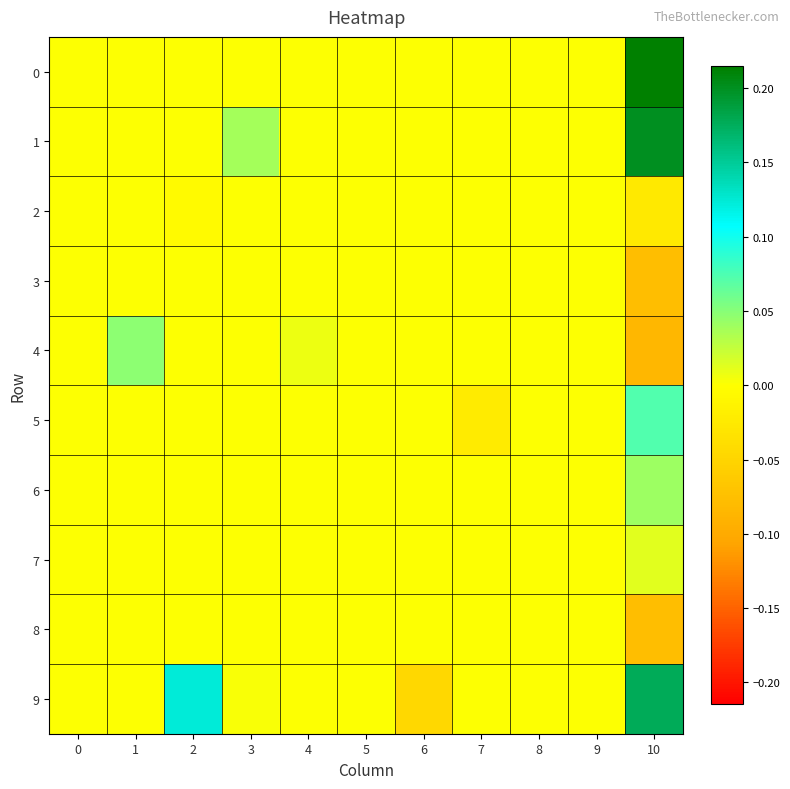

Which series changed the most between 3 and 9?

row_1